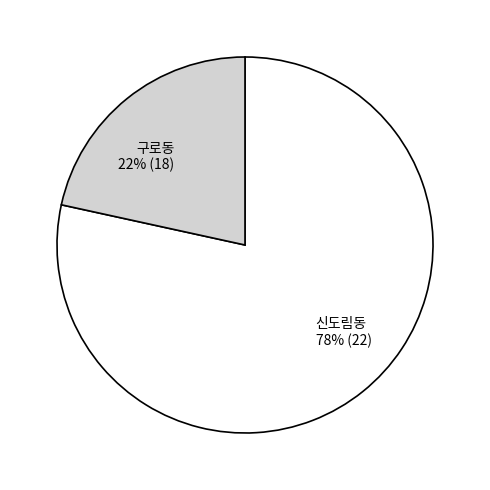

What percentage is the 구로동 slice, to the nearest percent?

22%